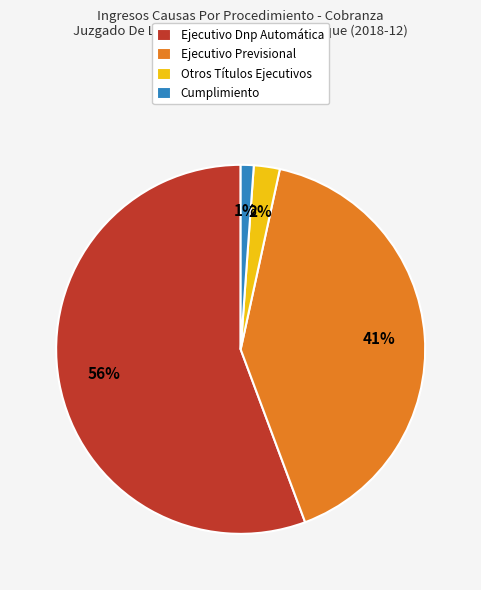

What is the majority slice?

Ejecutivo Dnp Automática